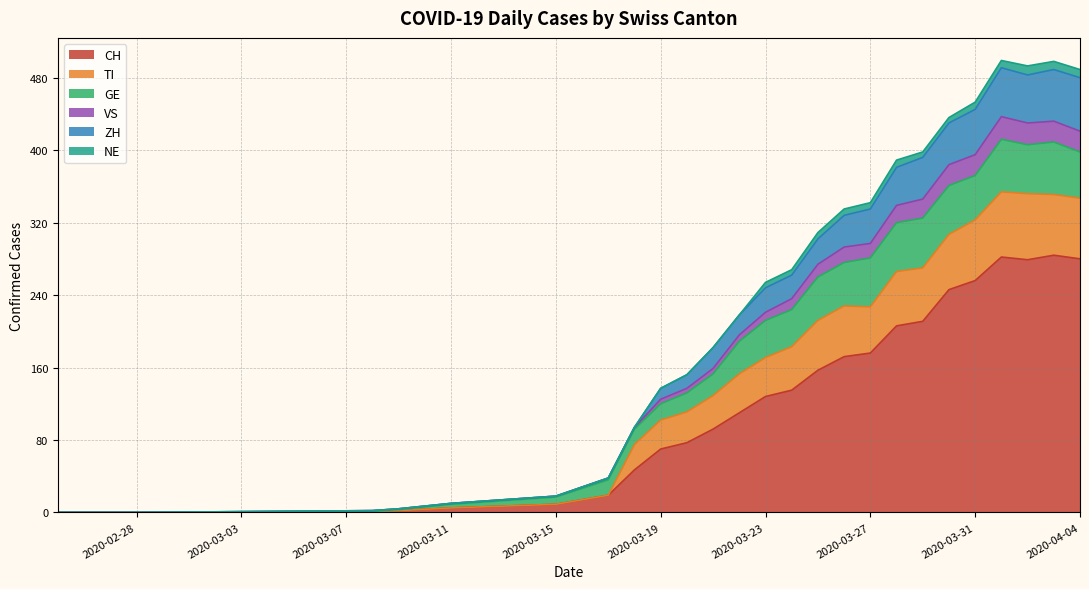

What is the highest value of the CH series?

284